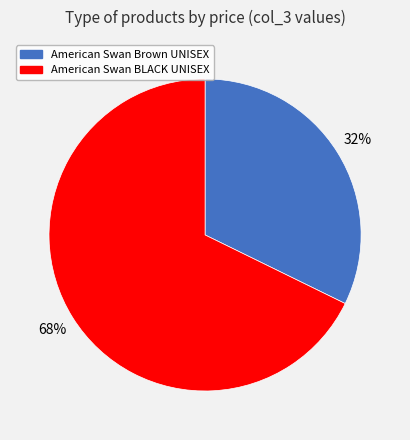

Is there any slice that represents more than half of the pie?

Yes